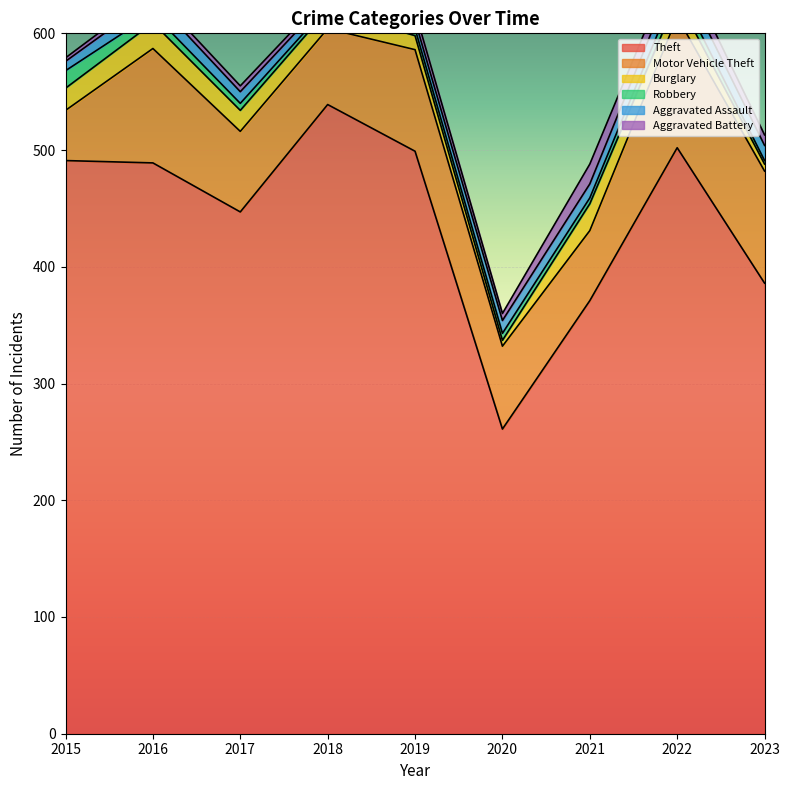

Which series has the largest total across all categories?

Theft